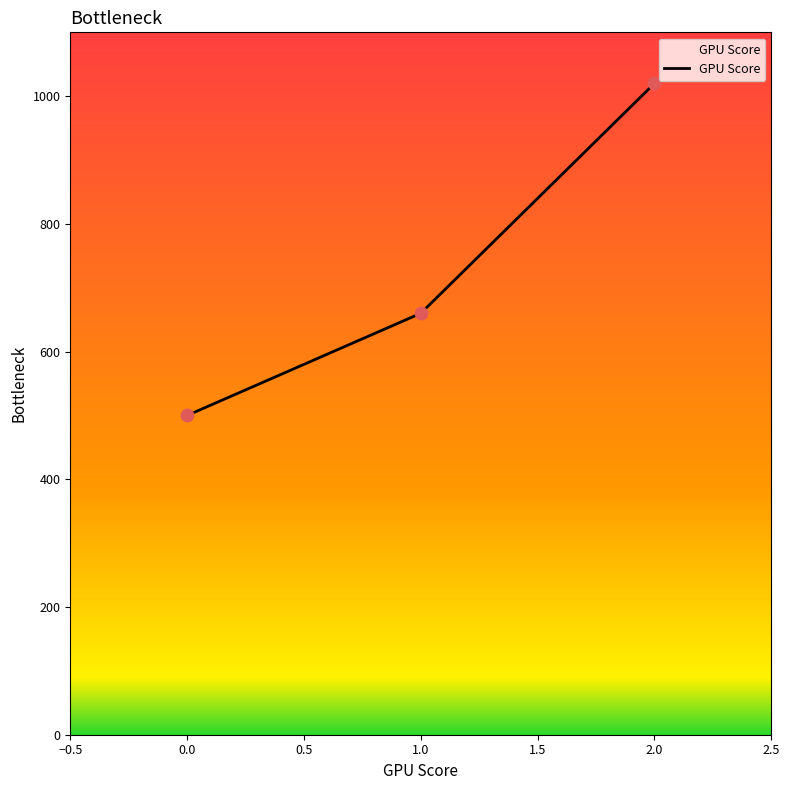

What is the ratio of the value at 0.0 to the value at 1.0?

0.8